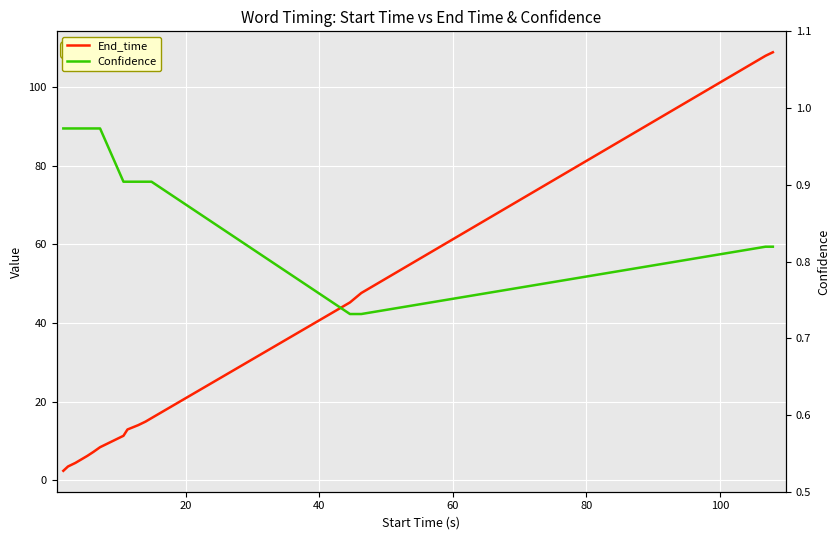

What is the minimum value for End_time?

2.4